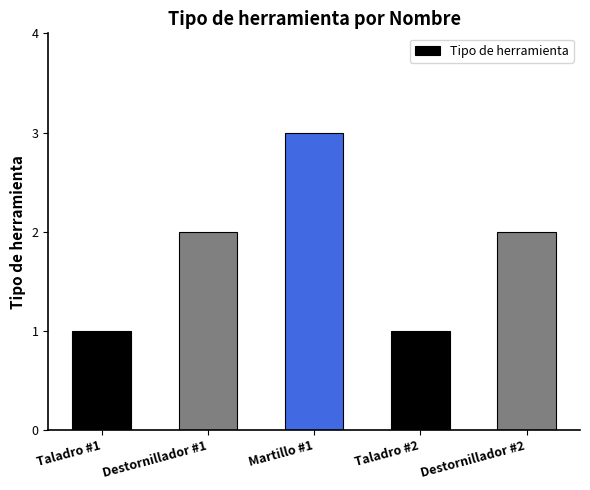

Approximately how many times larger is the value at Destornillador #1 compared to Destornillador #2?

1.0